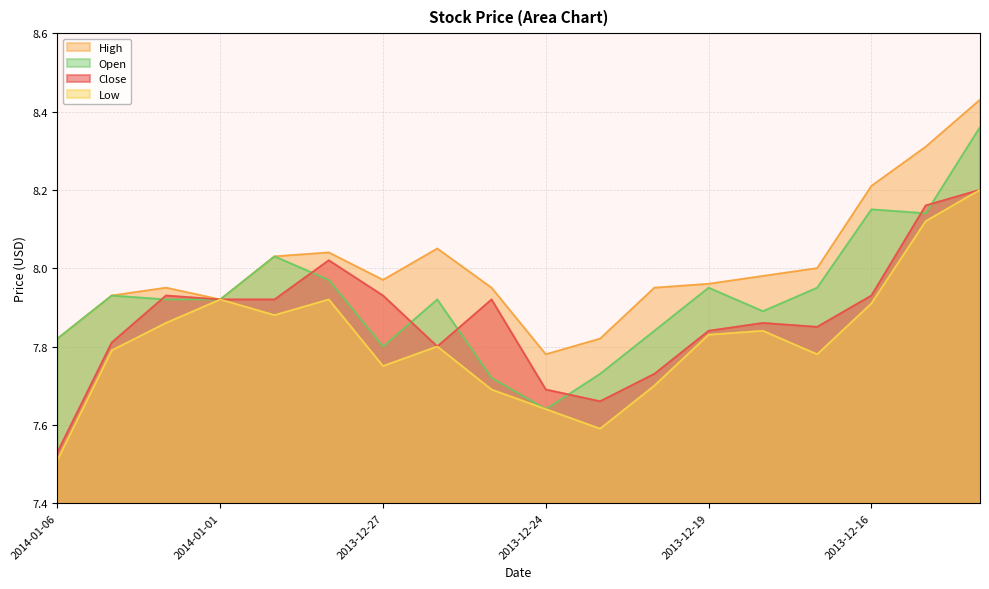

What is the label of the 4th point from the right?

2013-12-17